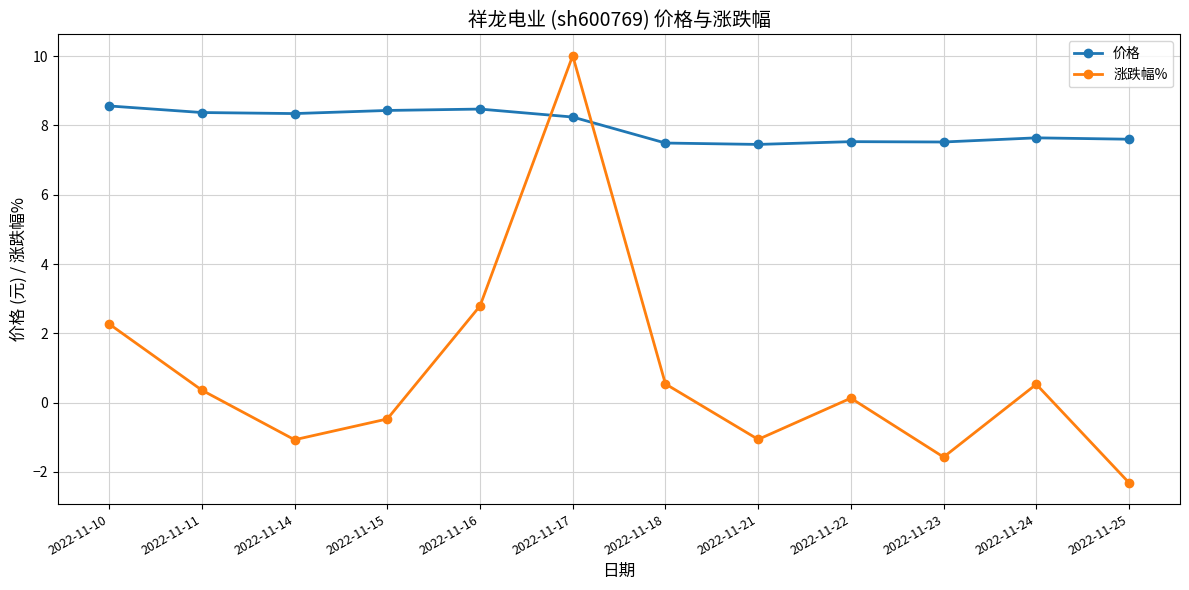

What is the difference between the maximum and minimum values in the 涨跌幅% series?

12.3